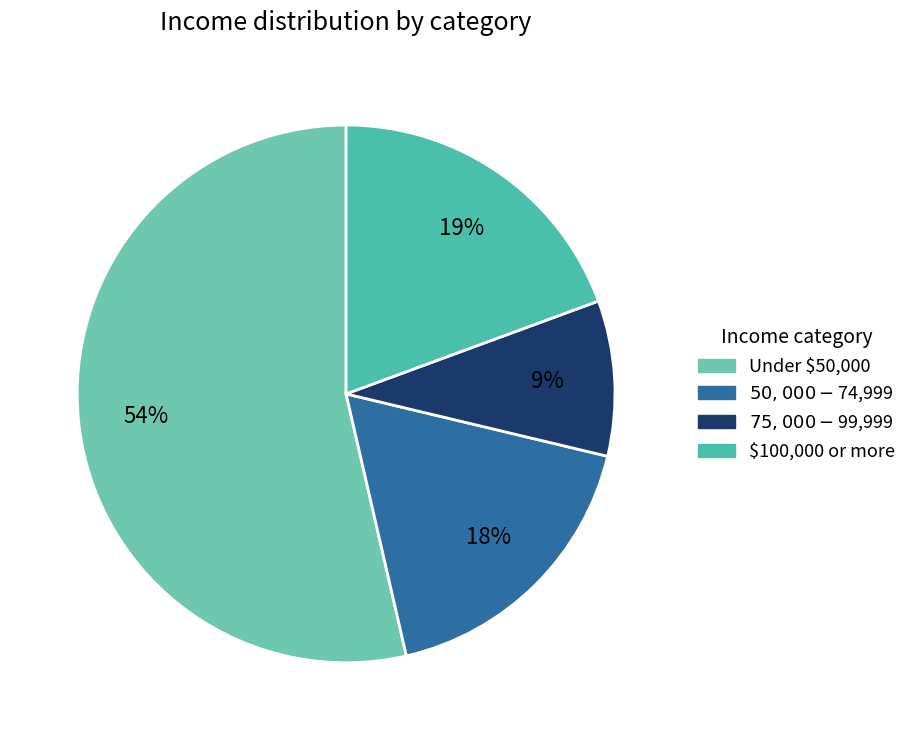

Count the number of slices in the pie.

4